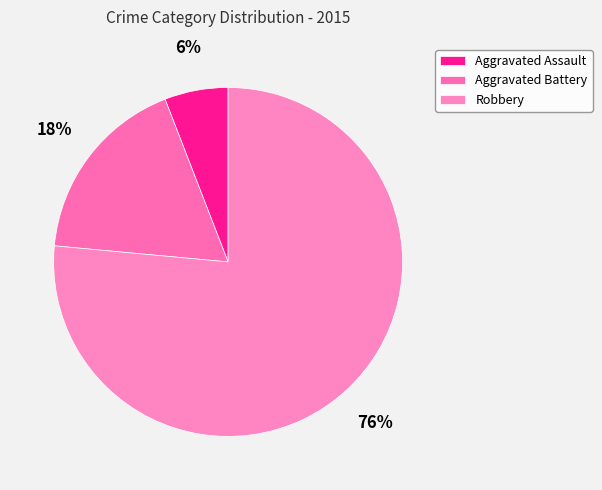

To the nearest percent, what is the average slice percentage?

33%